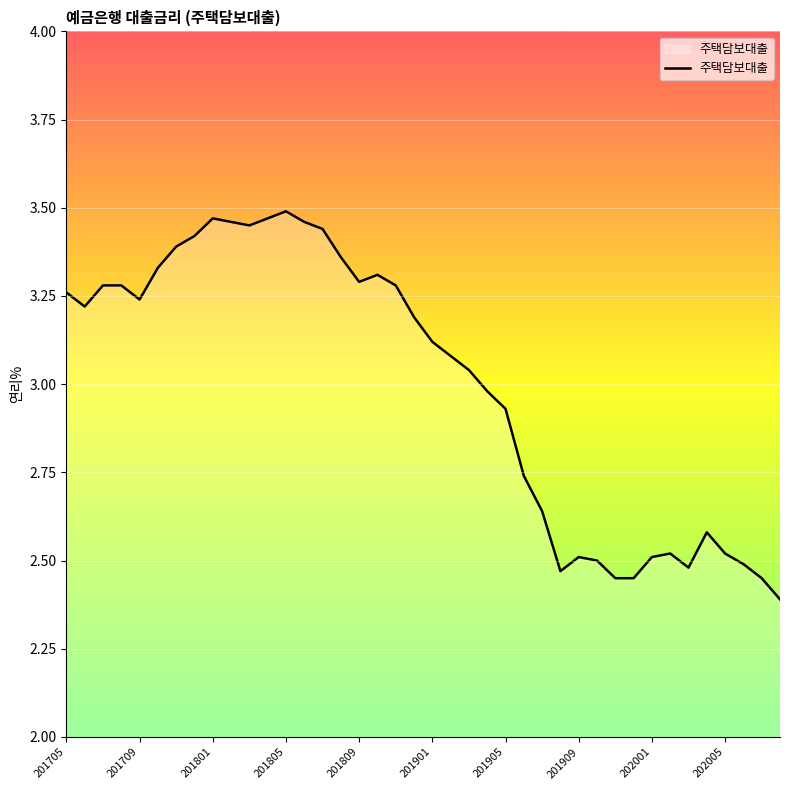

What is the difference between the maximum and minimum values?

1.1